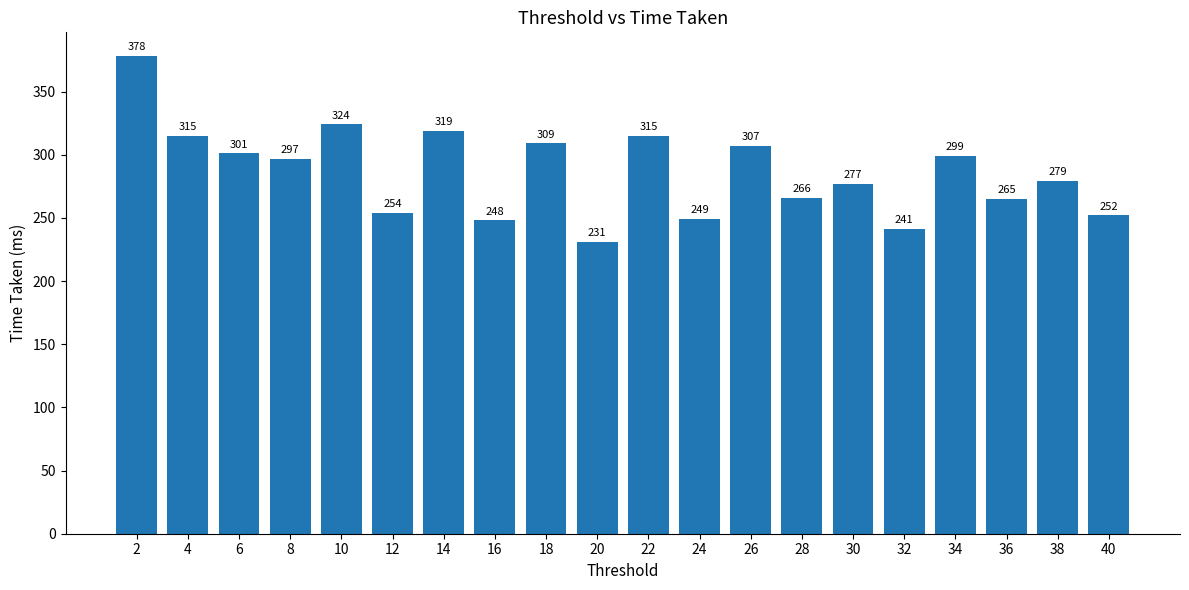

Read the value at 34, to the nearest 50.

300